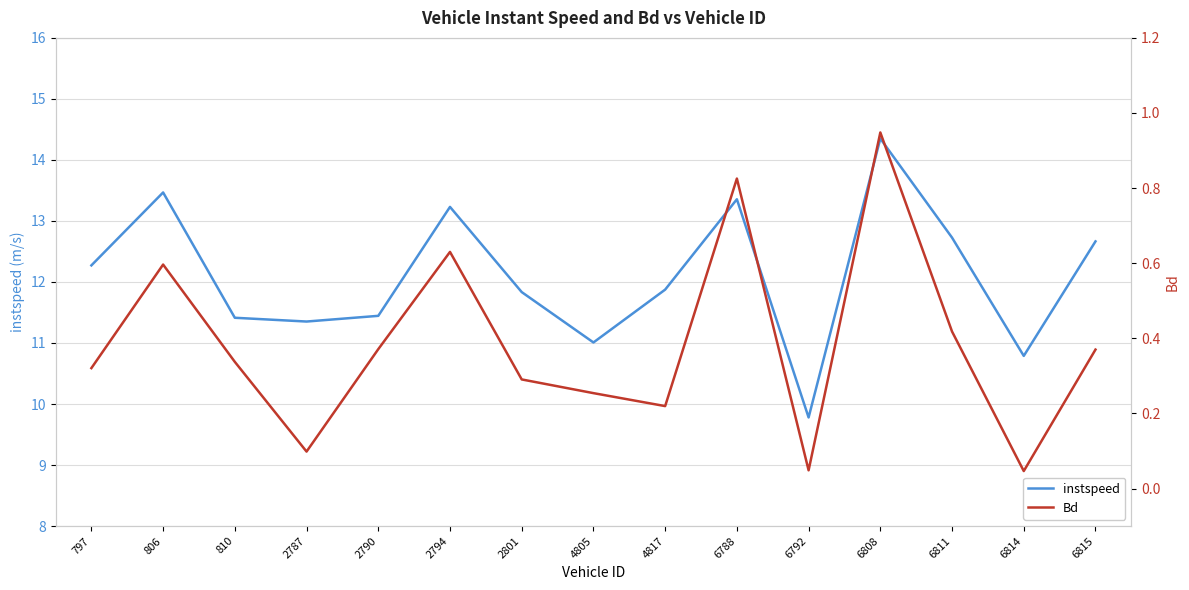

Which category has the highest value across all series?

6808